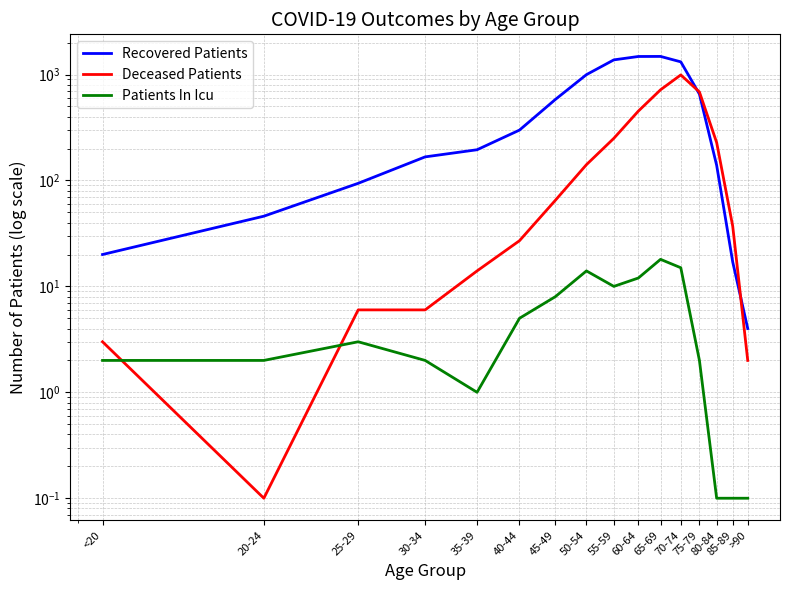

What is the sum of all Patients In Icu values?

94.3